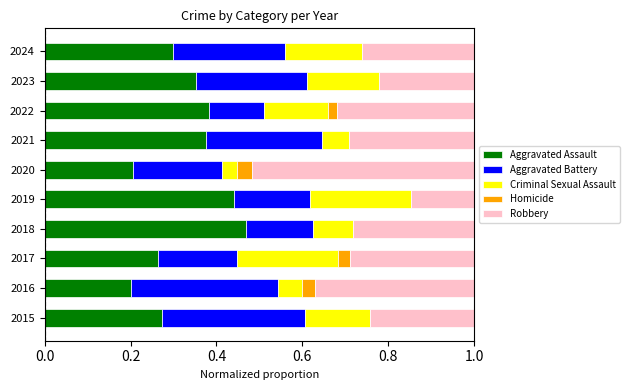

Which category has the highest value in the Aggravated Assault series?

2018